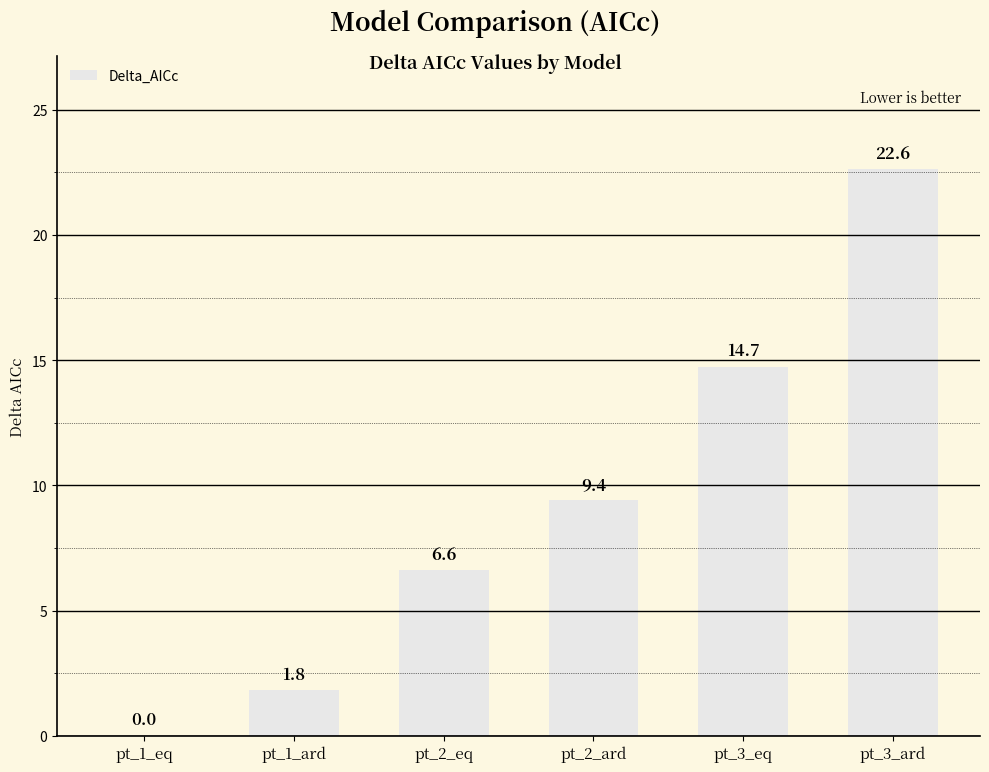

Read the value at pt_1_ard.

1.8